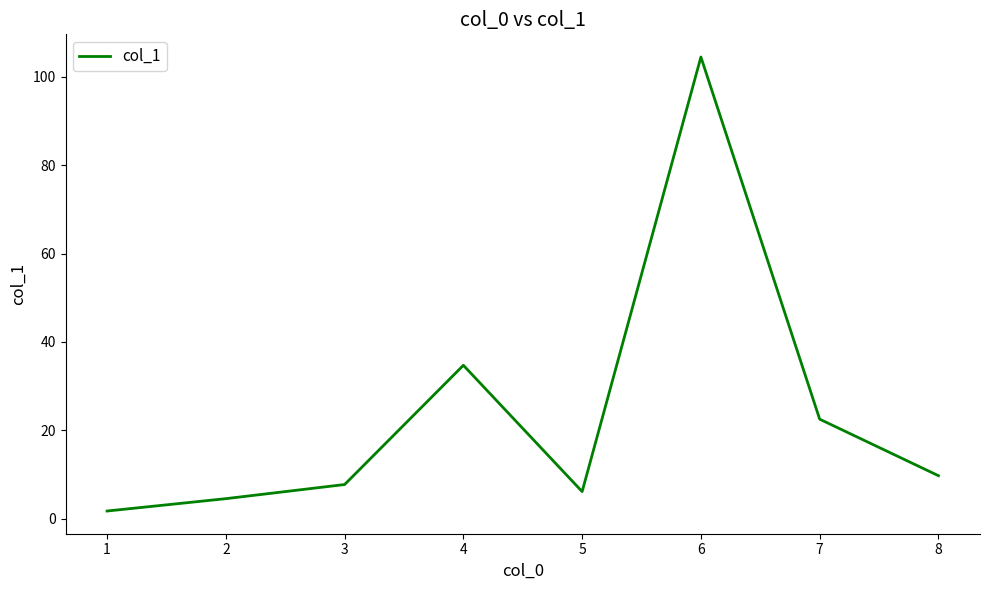

True or false: there are more than 0 points higher than both neighbors.

True